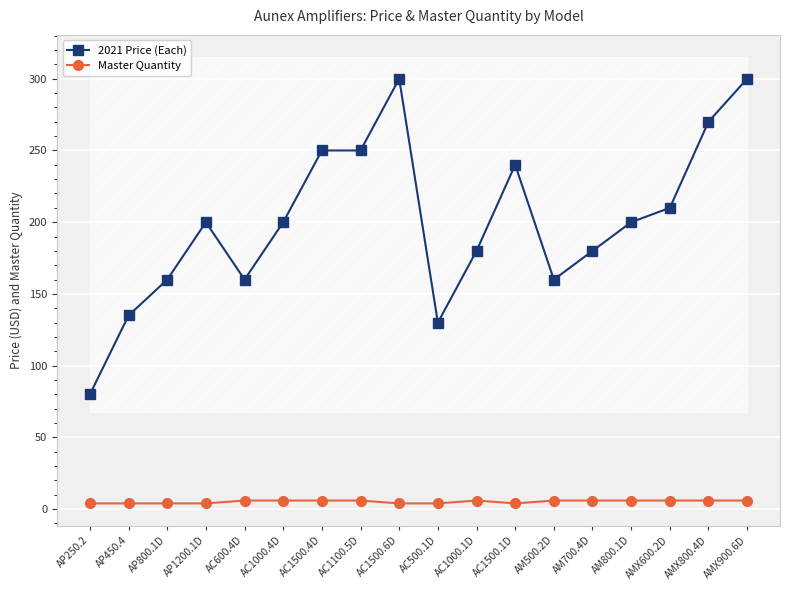

The 2021 Price (Each) series shows 112.4 at AMX600.2D. True or false?

False